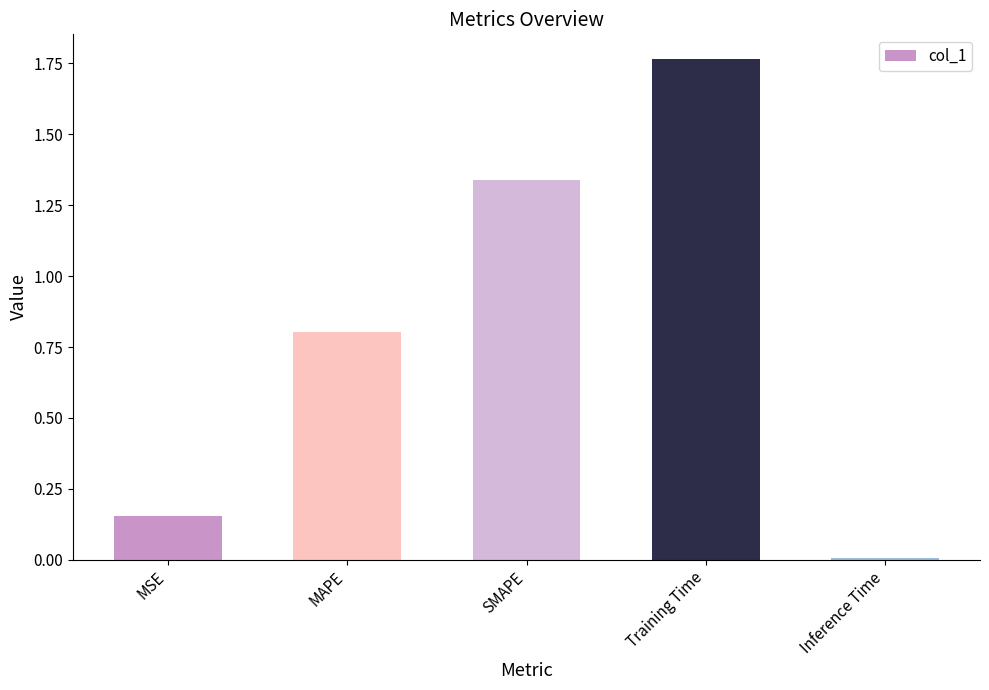

What is the sum of the values at Training Time and MSE?

1.9